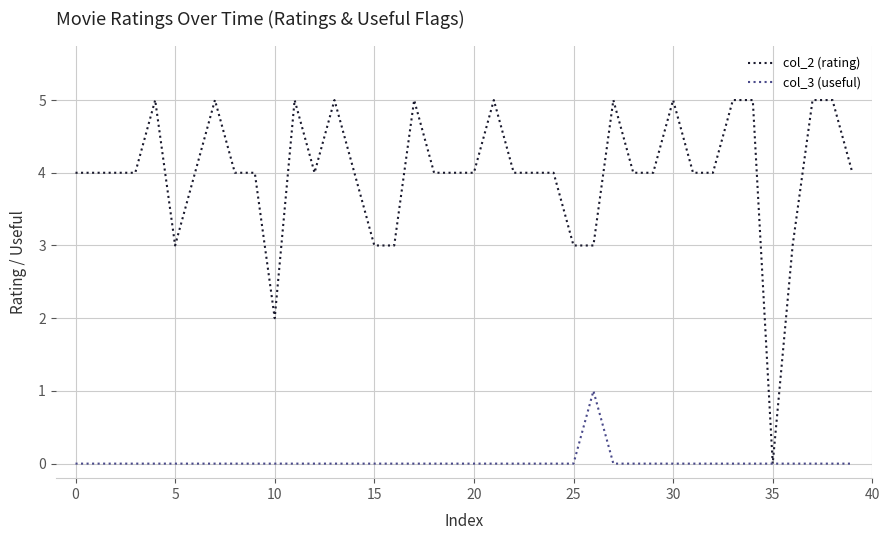

Which series has the largest range (max minus min)?

col_2 (rating)